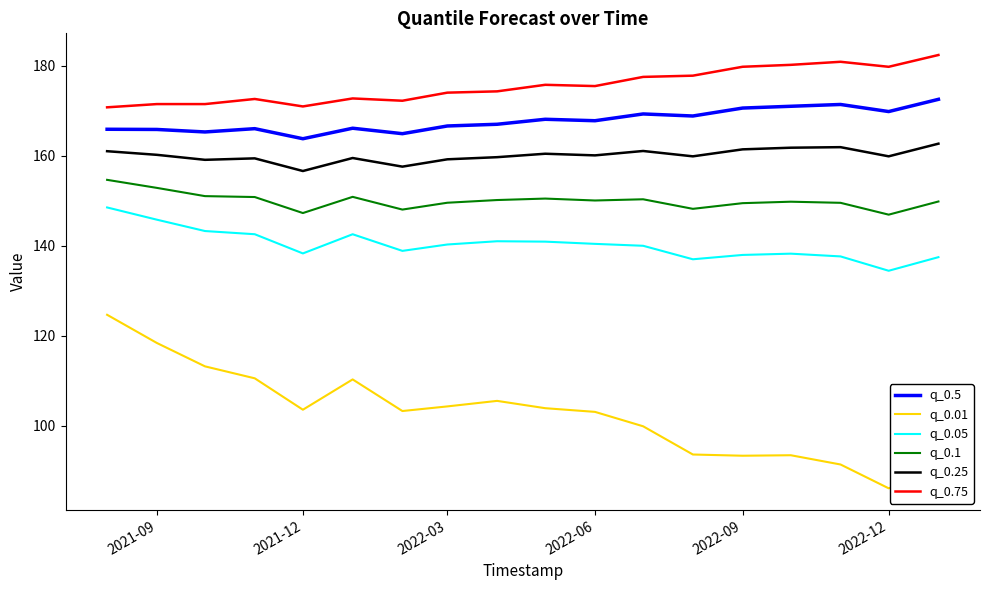

What is the difference between the maximum and minimum values in the q_0.1 series?

7.7